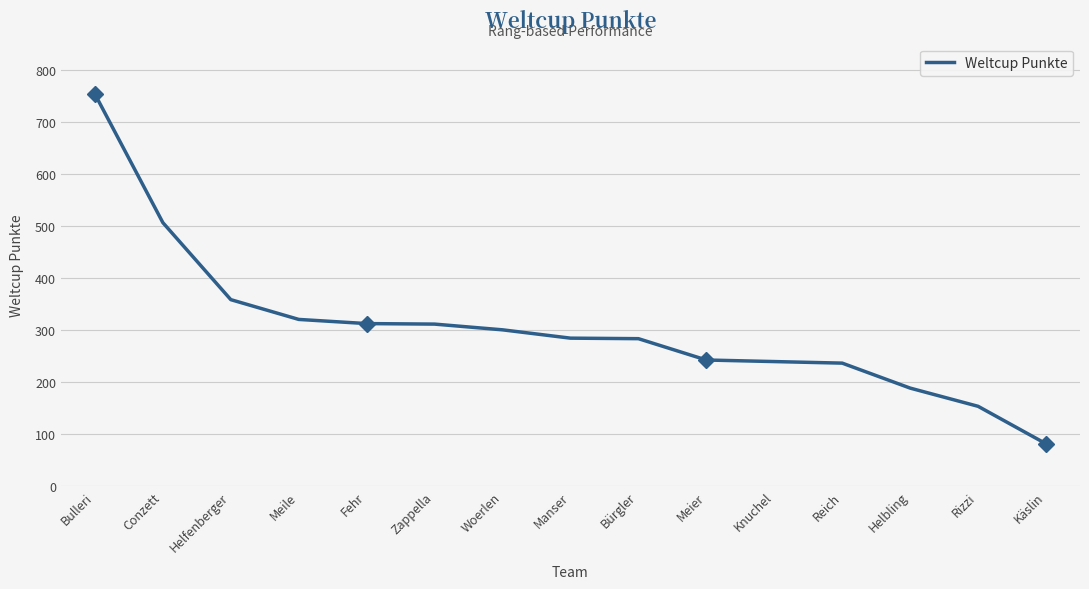

What is the difference between the values at Meier and Bürgler?

41